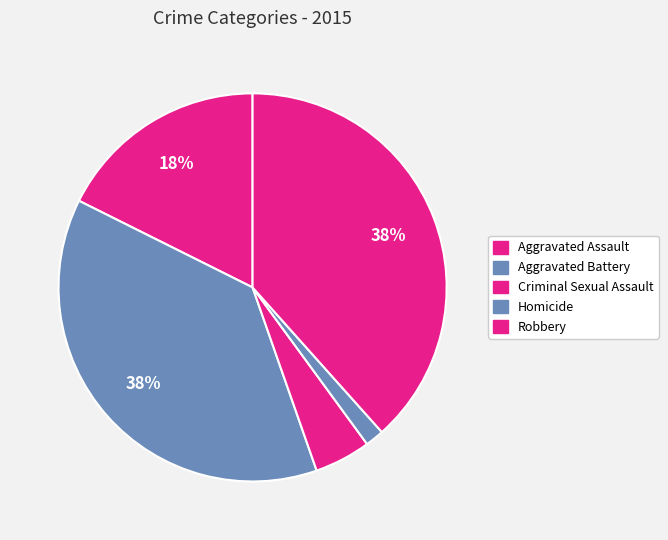

Is it true that Aggravated Assault is 6% of the pie?

False